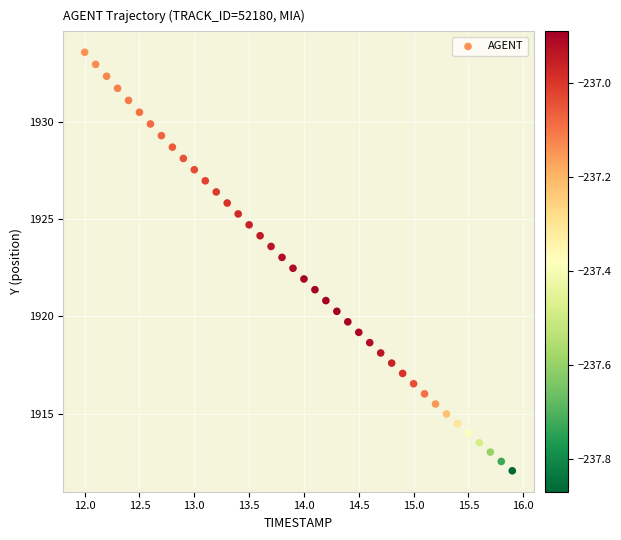

What is the range of Y values (max minus min)?

21.5